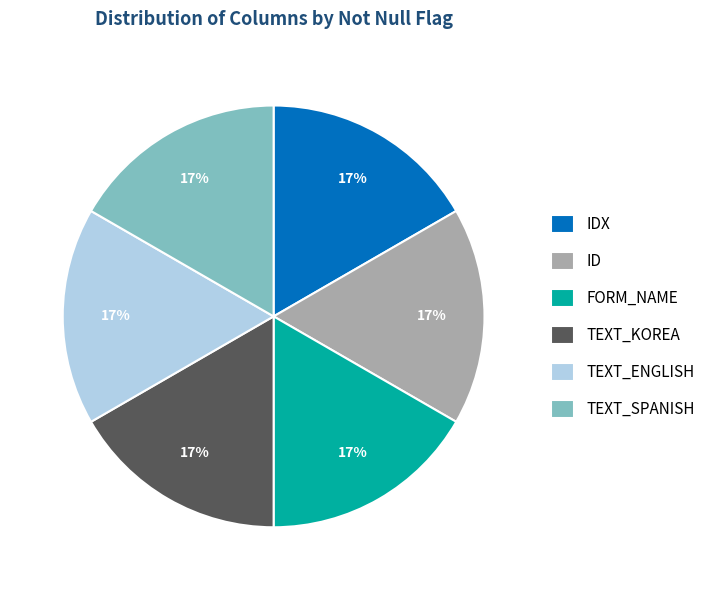

What is the ratio of the value at TEXT_SPANISH to the value at TEXT_KOREA?

1.0